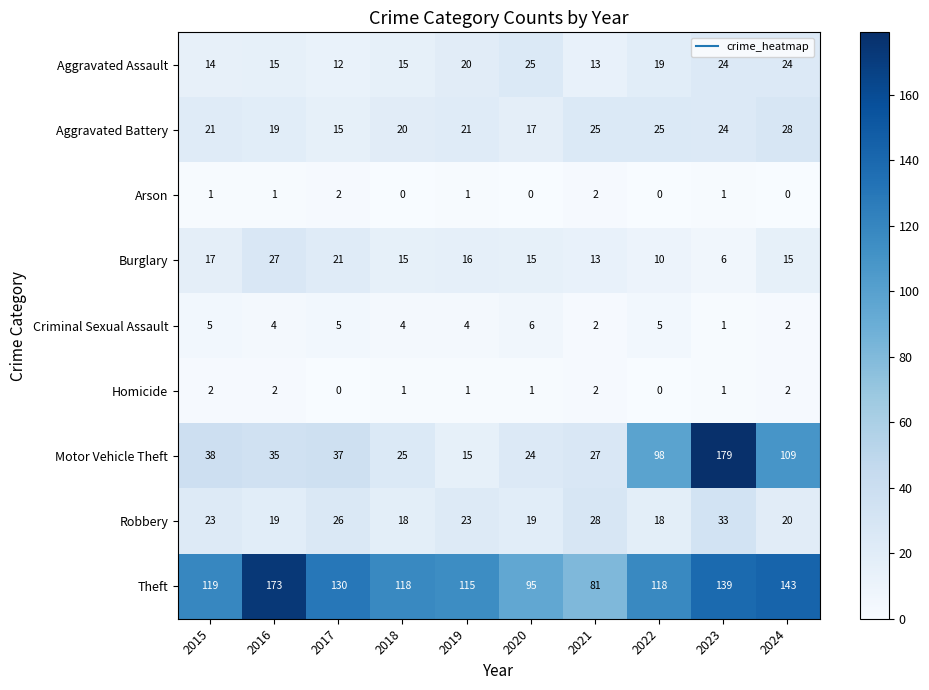

At which label does Theft reach its minimum?

2021